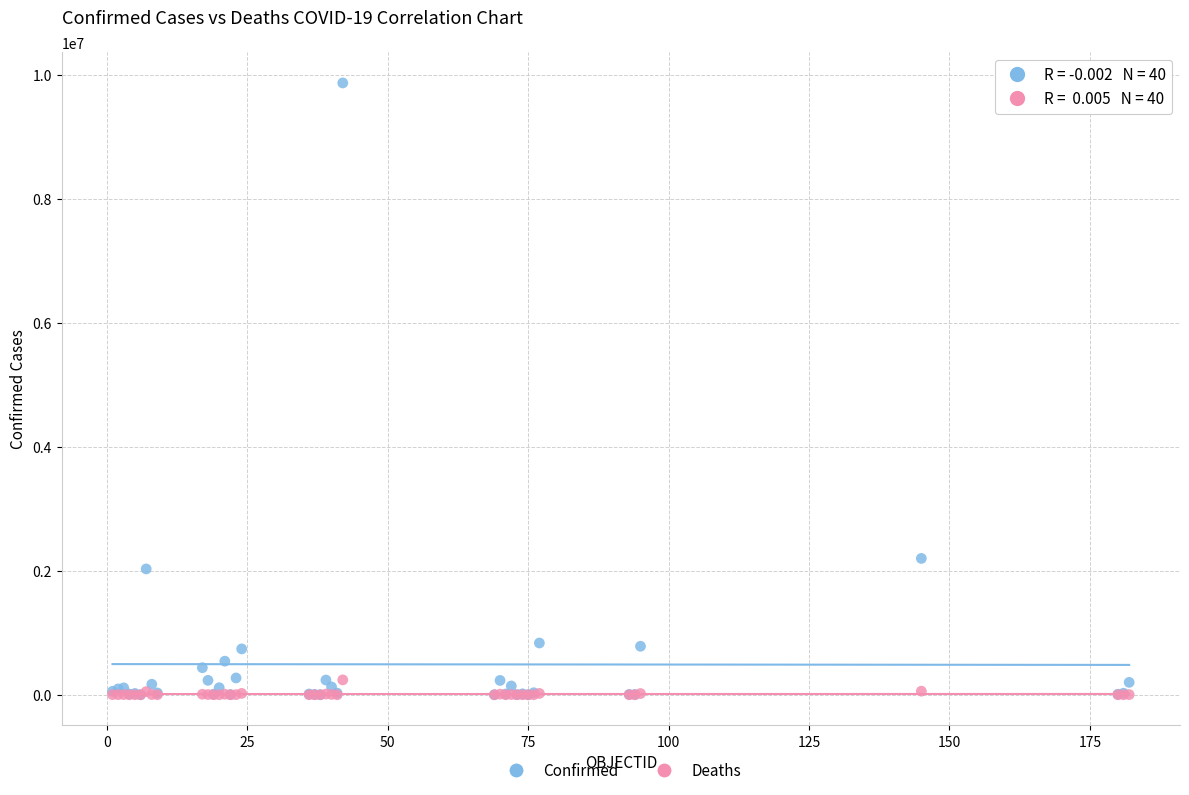

What are all the series names shown in the legend?

Confirmed, Deaths